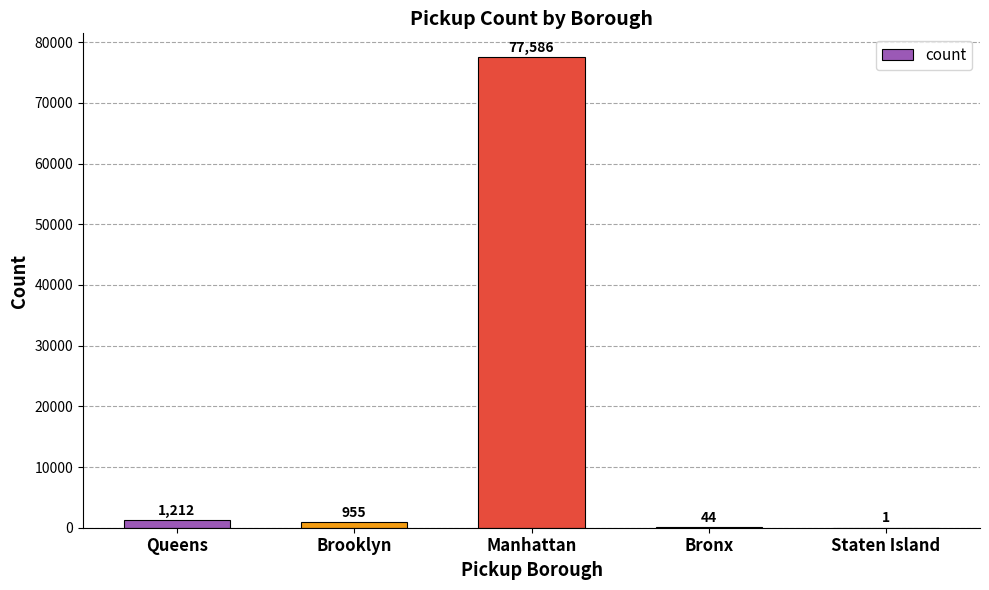

The value at Brooklyn is 955. True or false?

True